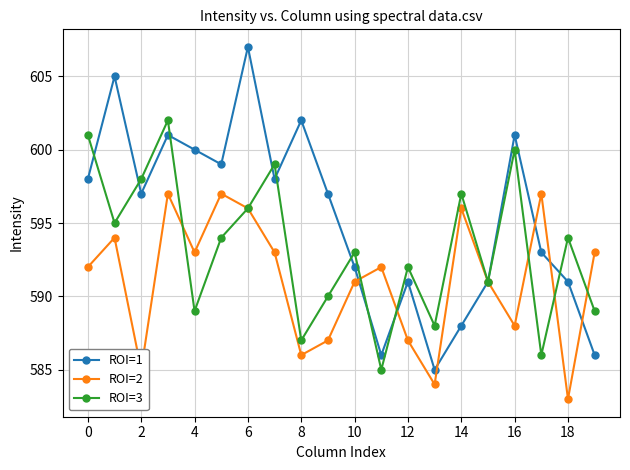

True or false: ROI=2 has more than 1 interior local peaks.

True